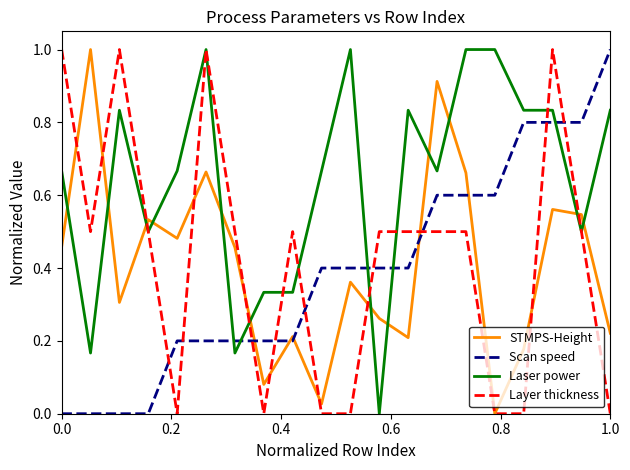

Which series ends up on top after the final intersection of STMPS-Height and Scan speed?

Scan speed